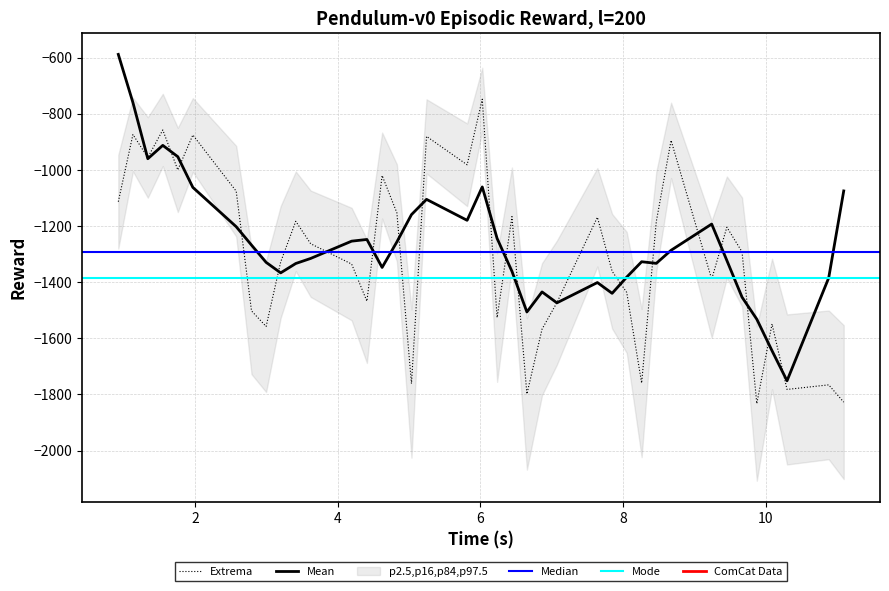

What is the lowest value of the Mean series?

-1751.3